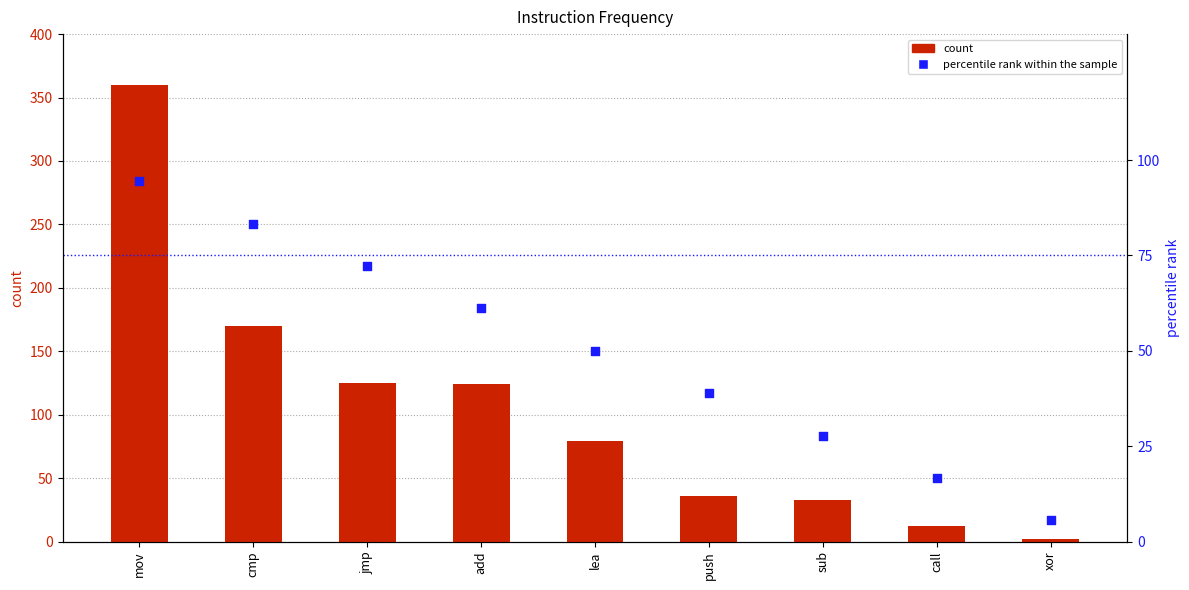

At how many categories does at least one series exceed 158?

2